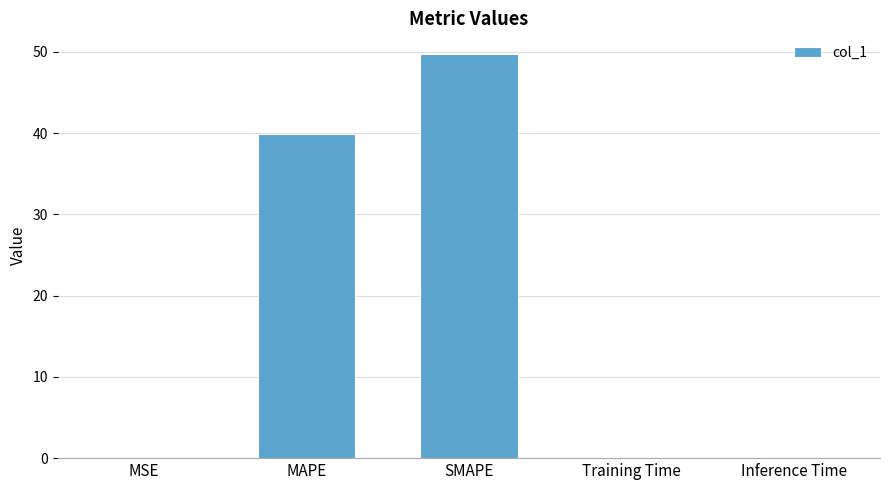

Is it true that the value at SMAPE is 68.2?

False